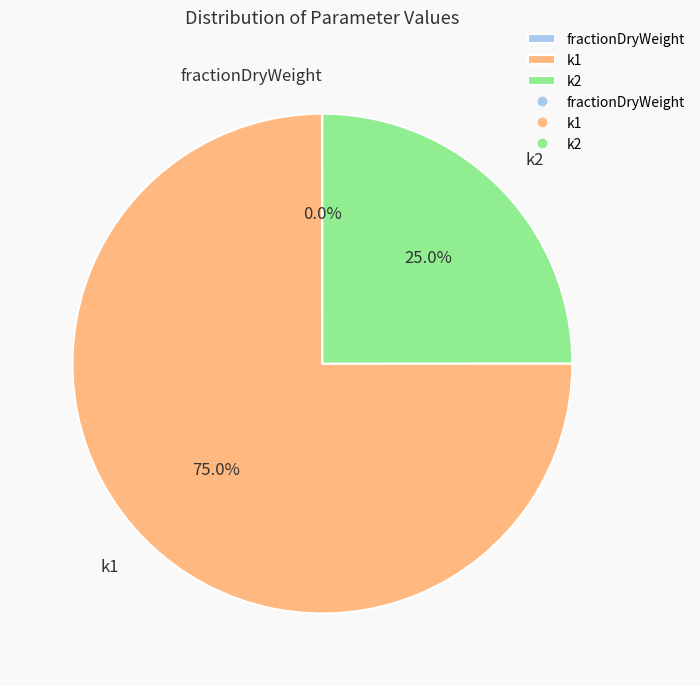

Approximately how many times larger is the value at k1 compared to k2?

3.0